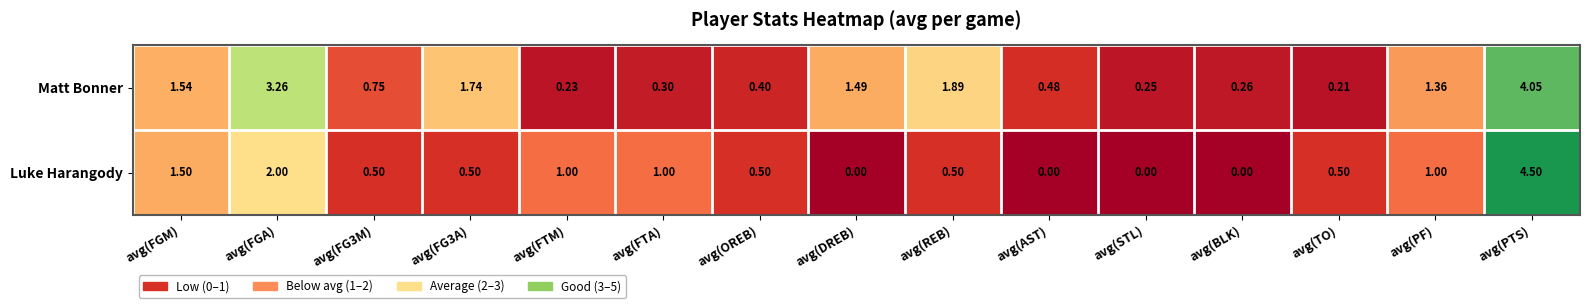

Which series has the largest total across all categories?

Matt Bonner